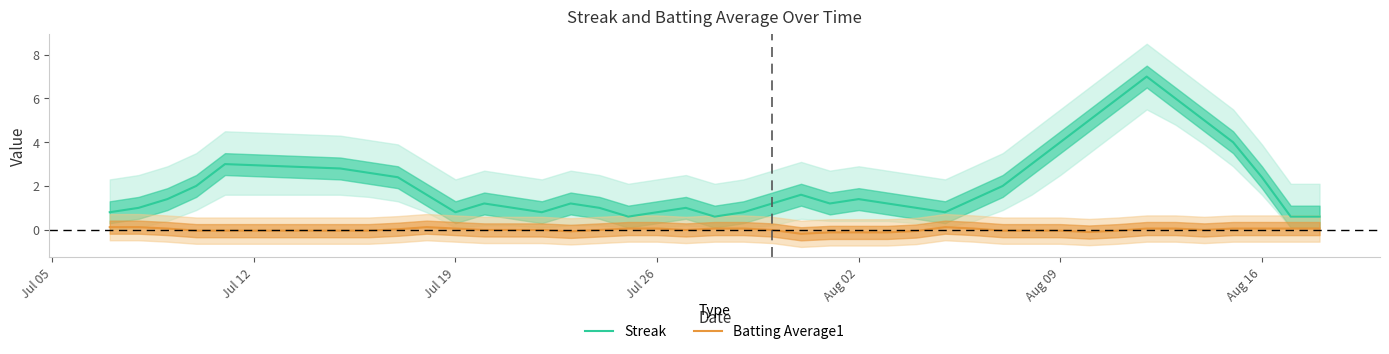

Count the number of data series in this chart.

2